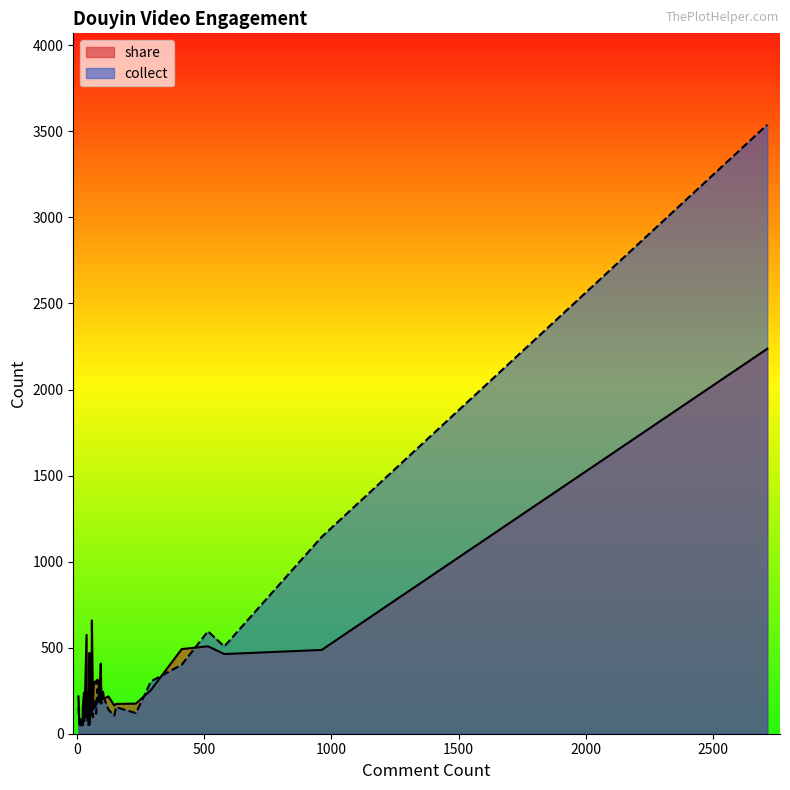

What is the lowest value of the collect series?

49